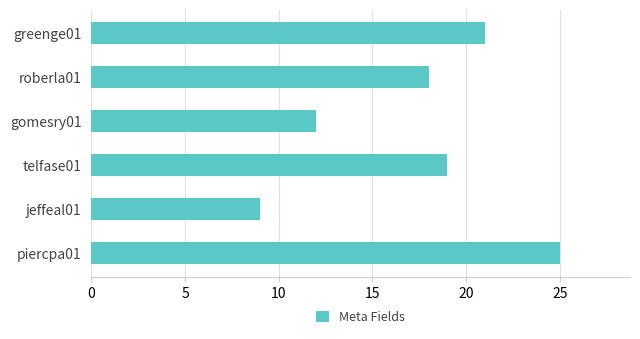

Does the chart contain stacked bars?

No